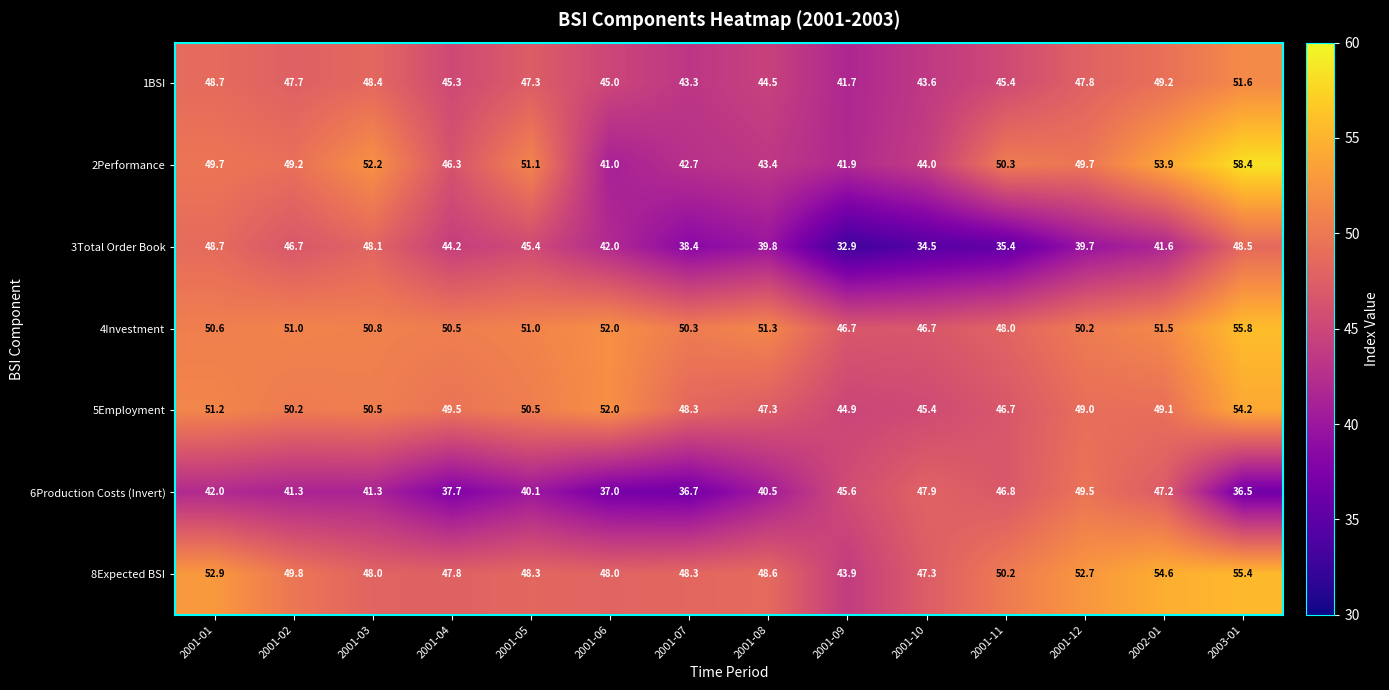

What is the highest value of the 6Production Costs (Invert) series?

49.5